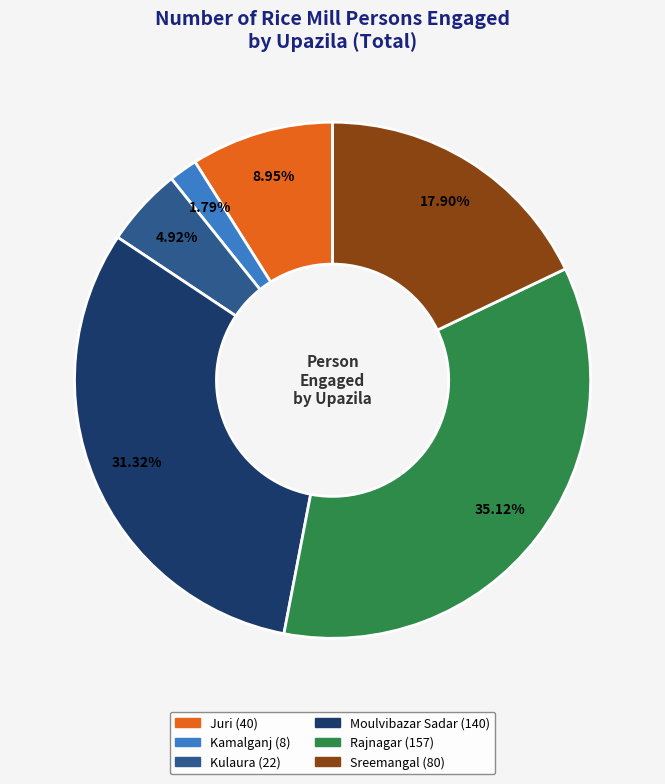

Which slice is the largest?

Rajnagar